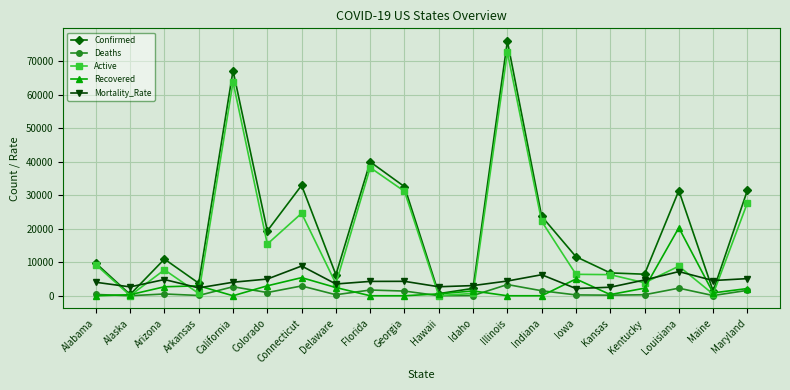

What is the difference between the second highest and second lowest values in the Deaths series?

2915.0